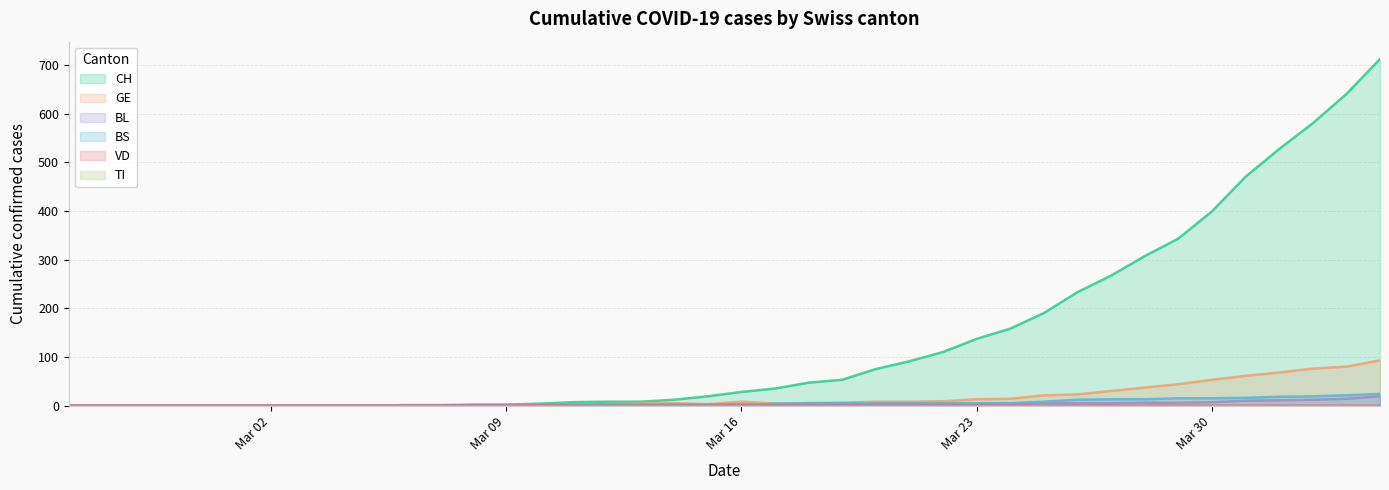

True or false: CH and BS cross at least once.

False